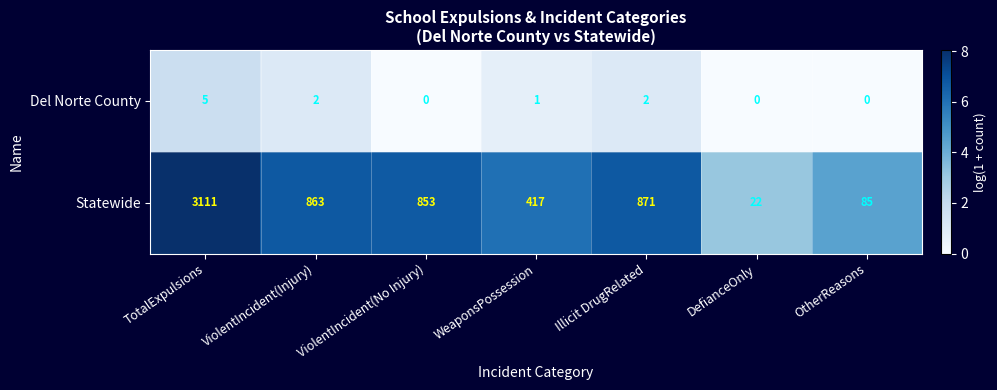

What is the sum of all Del Norte County values?

10